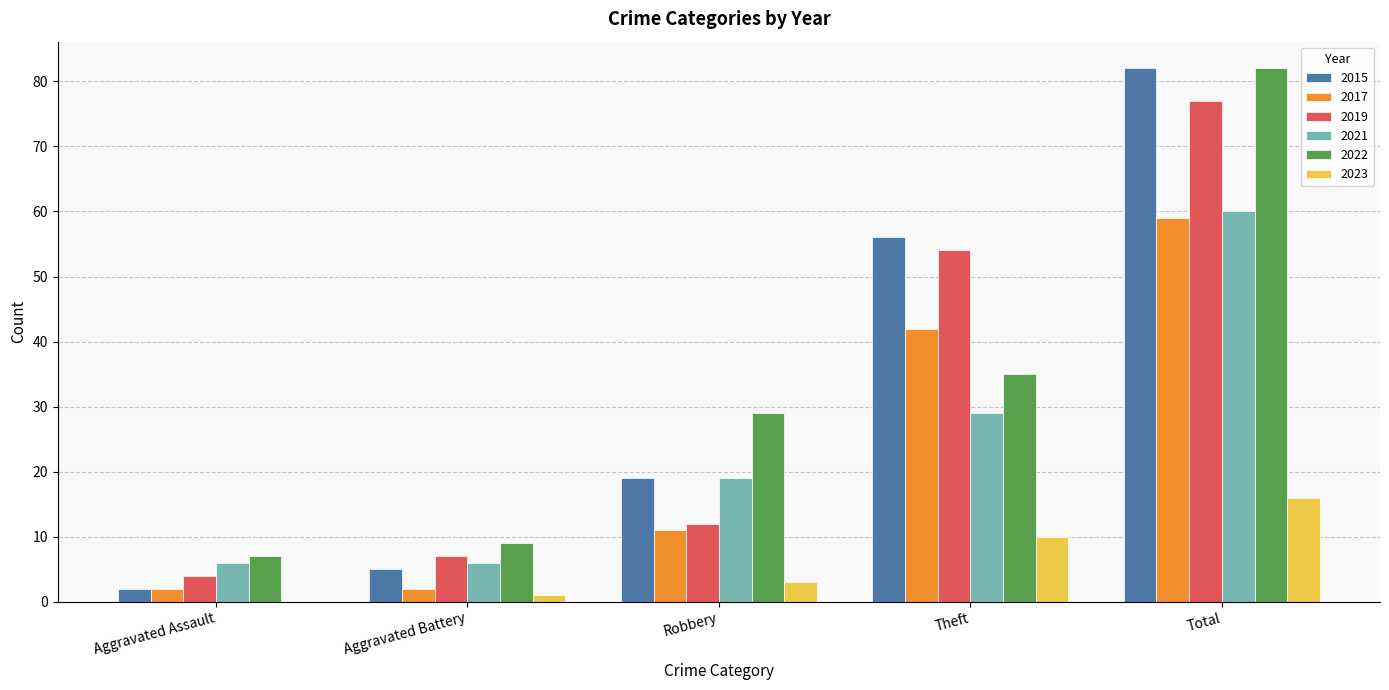

Where is 2017 nearest to the value 30?

Theft